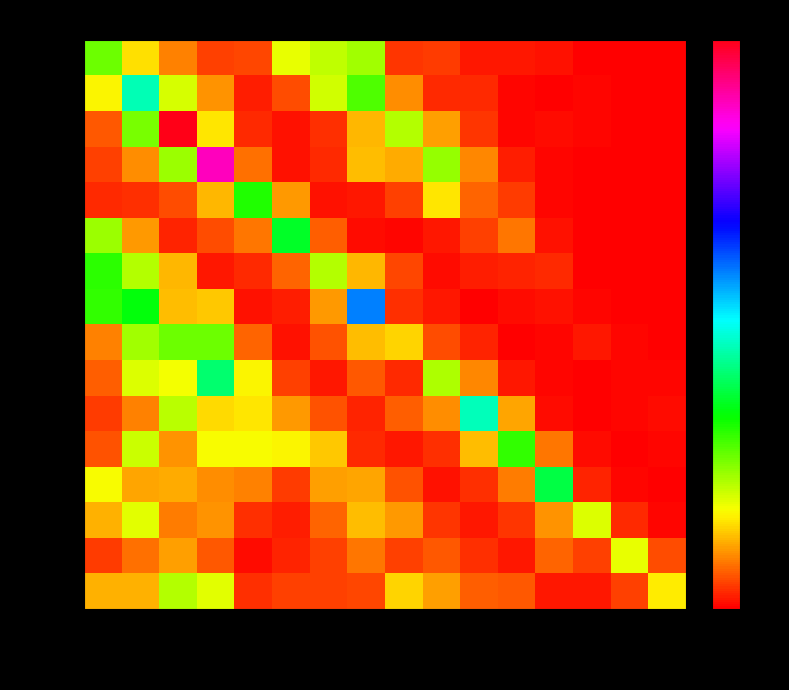

At which category does the chart reach its peak across all series?

10_14